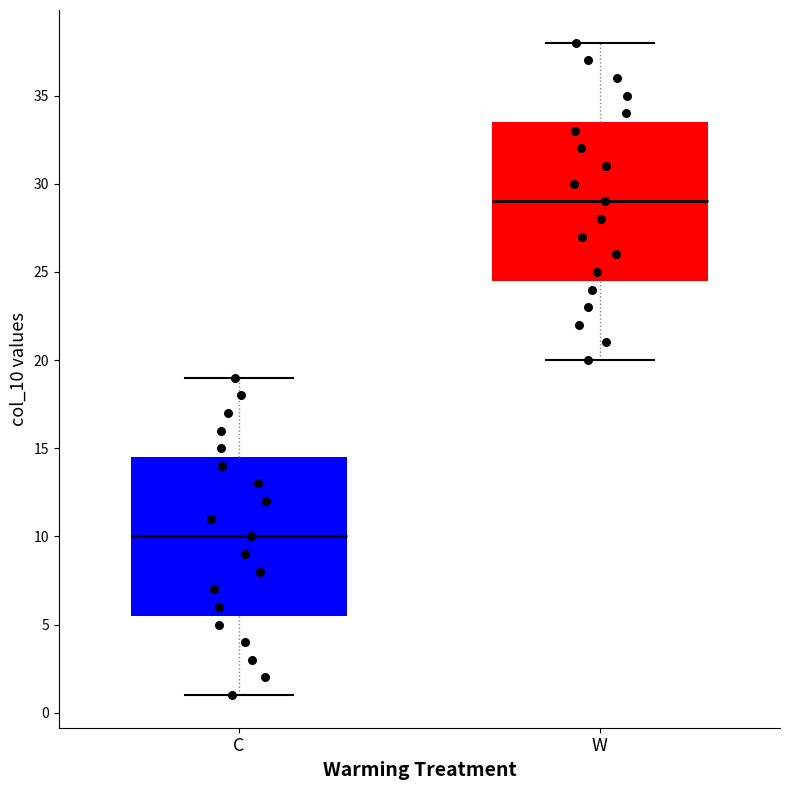

Reading left to right, read every box against the y-axis: the position of its median line, the range the box covers, and the ends of its whiskers. The values are not printed on the chart, so give them approximately, as read against the axis.

C: median 10.0, box 5.5 to 14.5, whiskers 1.0 to 19.0
W: median 29.0, box 24.5 to 33.5, whiskers 20.0 to 38.0